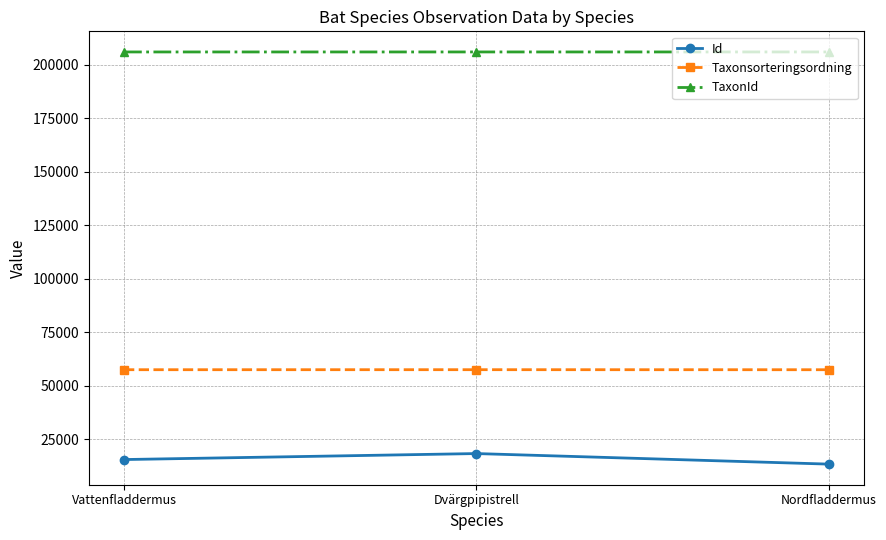

The value of Taxonsorteringsordning at Nordfladdermus is 100399. True or false?

False